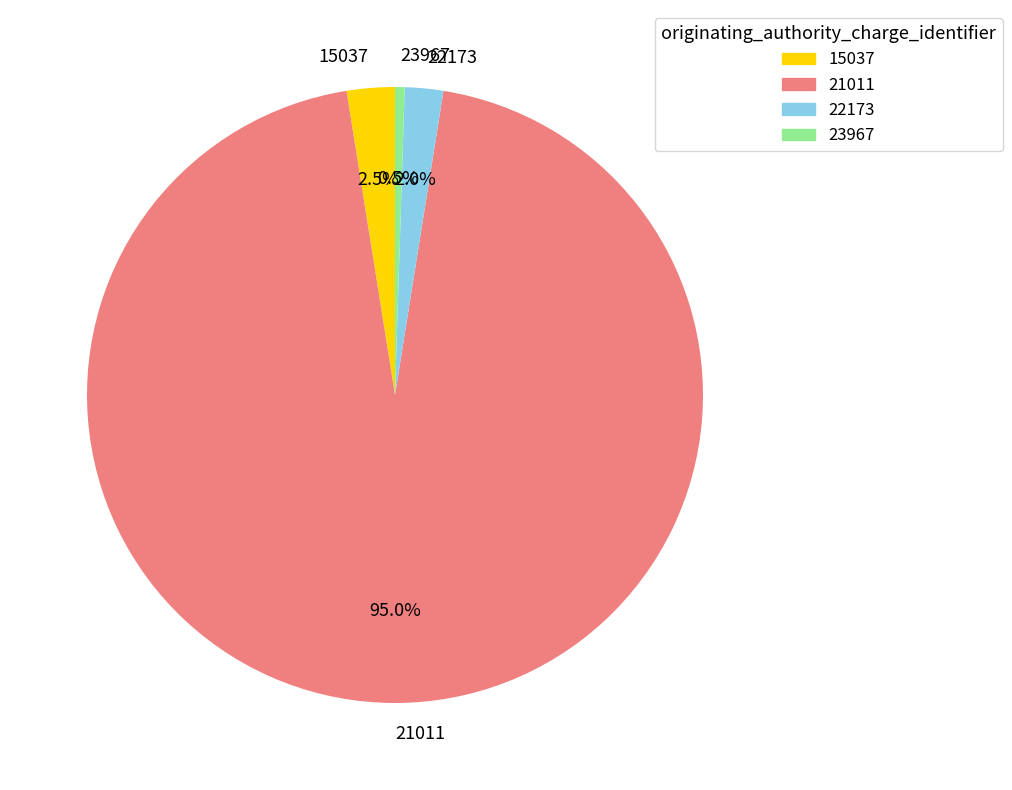

Which slice is the largest?

21011